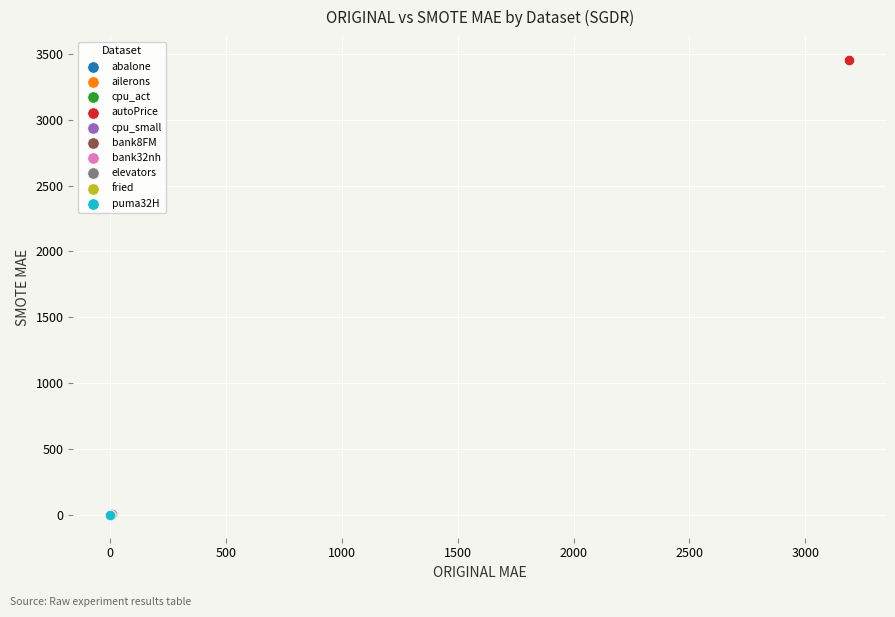

What are all the series names shown in the legend?

abalone, ailerons, cpu_act, autoPrice, cpu_small, bank8FM, bank32nh, elevators, fried, puma32H